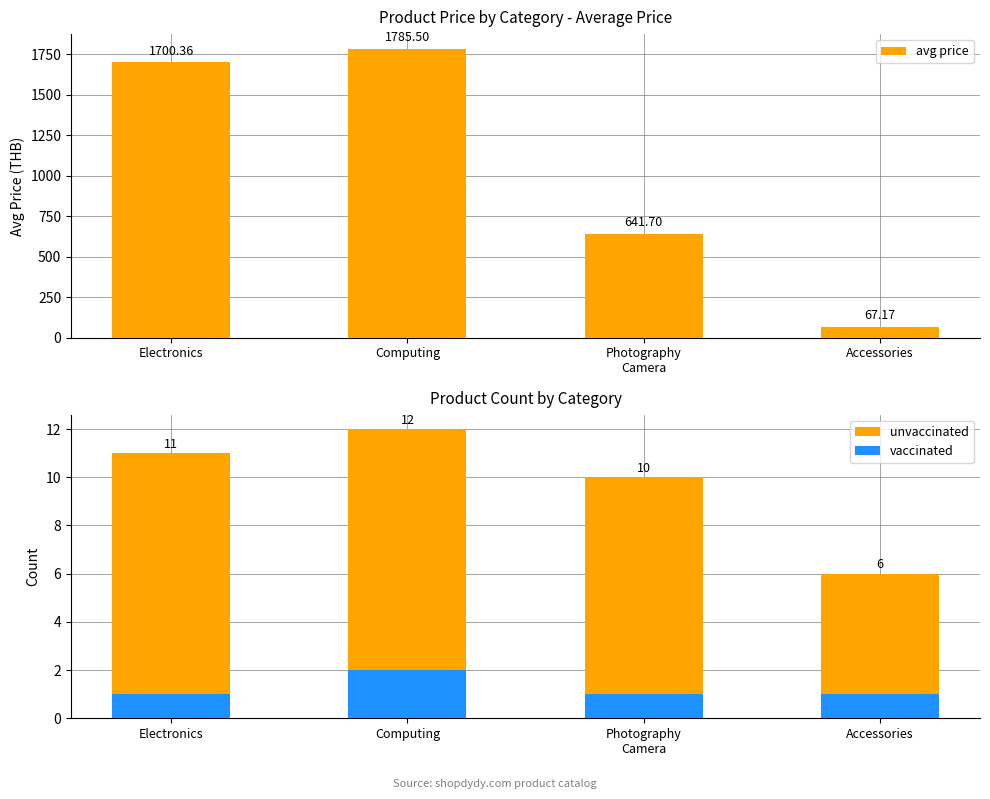

What is the difference between the highest and lowest values at Photography
Camera?

640.7